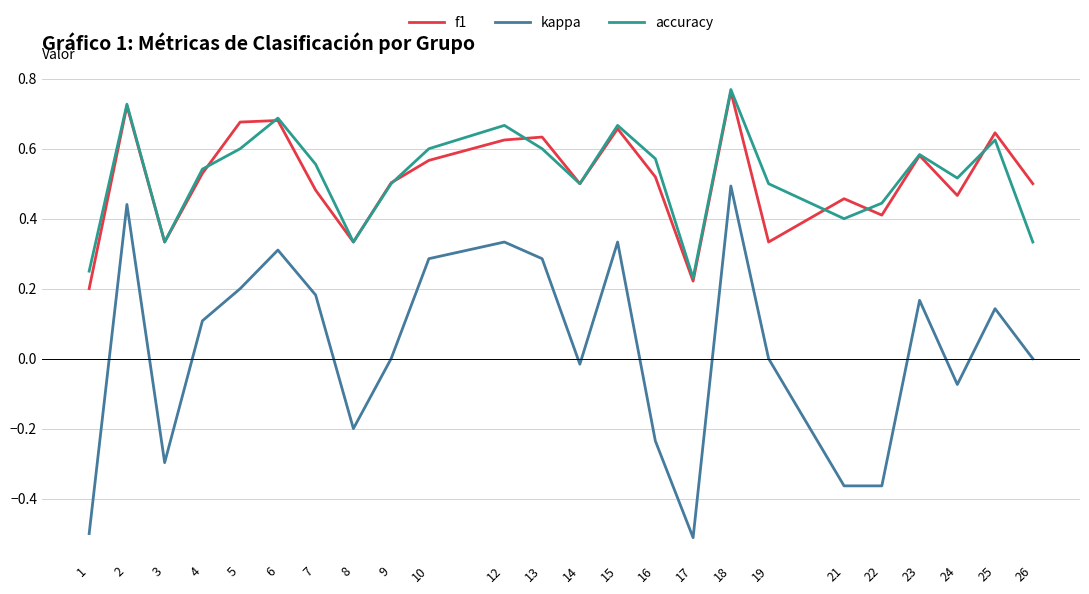

Is the value of kappa at 7 greater than the value of accuracy at 6?

No